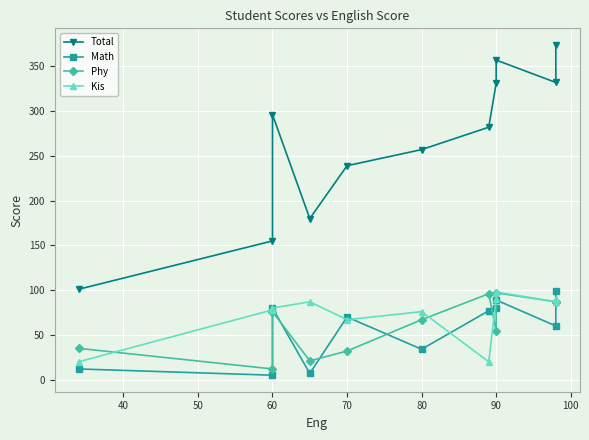

How many data points in Total are less than 282?

5